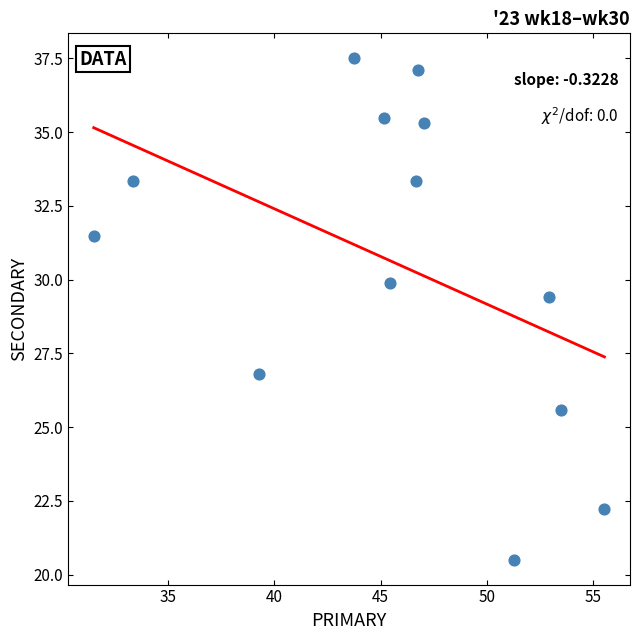

What Y value in the scatter plot is closest to 29?

29.4